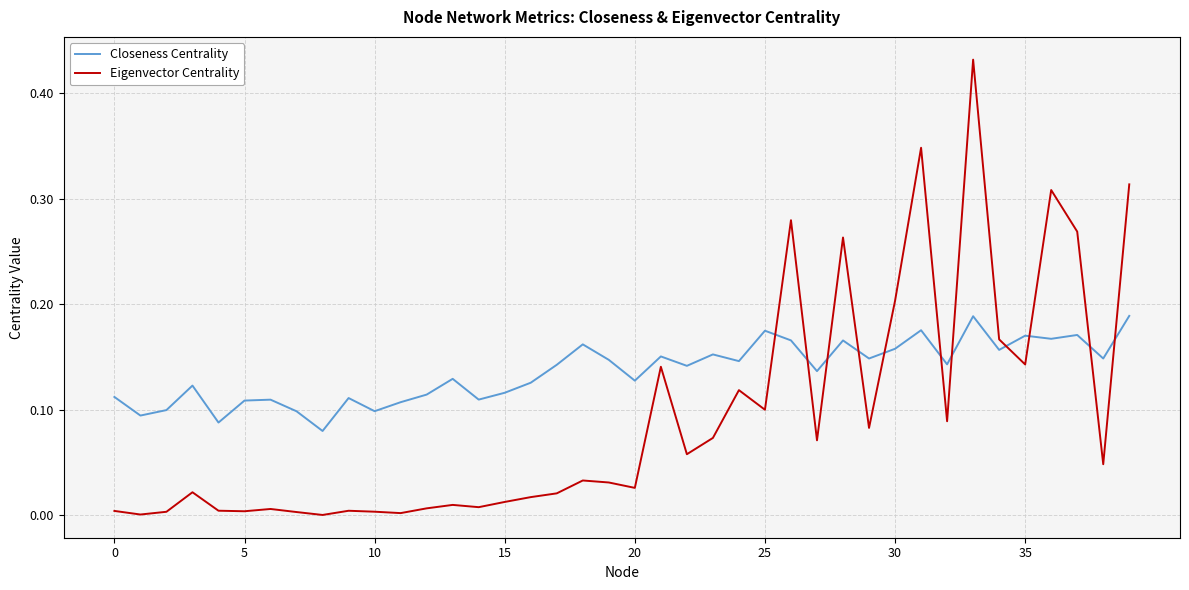

Which series has the largest total across all categories?

Closeness Centrality